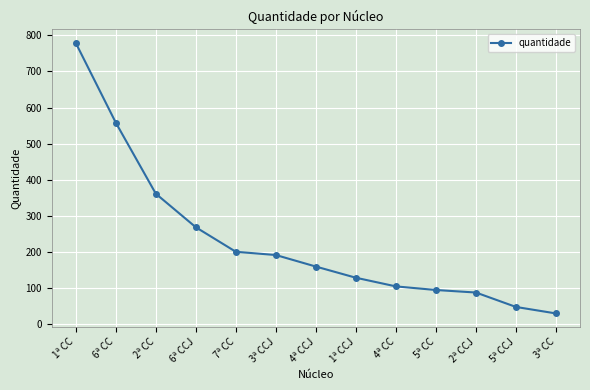

Which category has the highest value across all series?

1ª CC